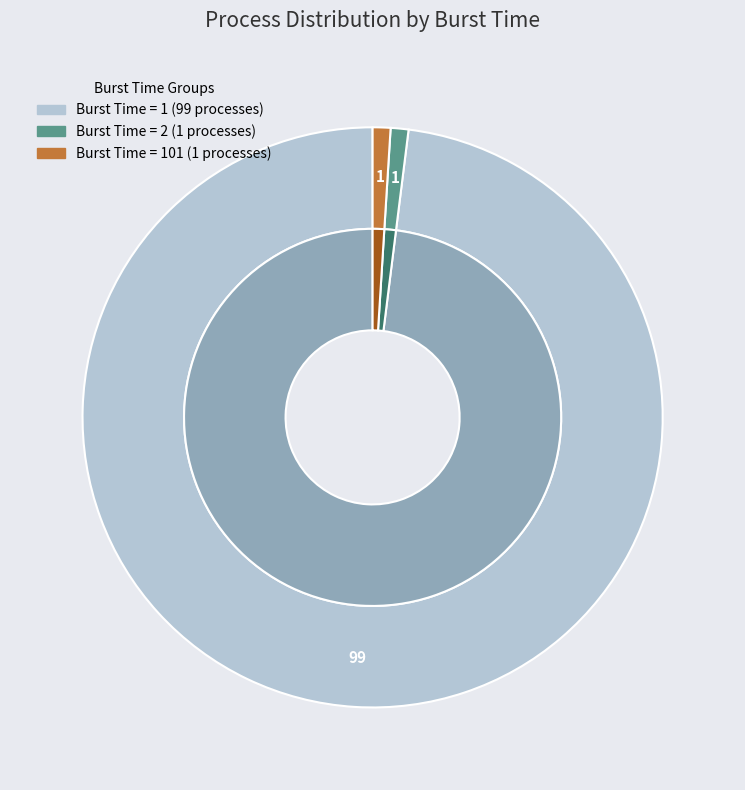

How many slices are in this pie chart?

3